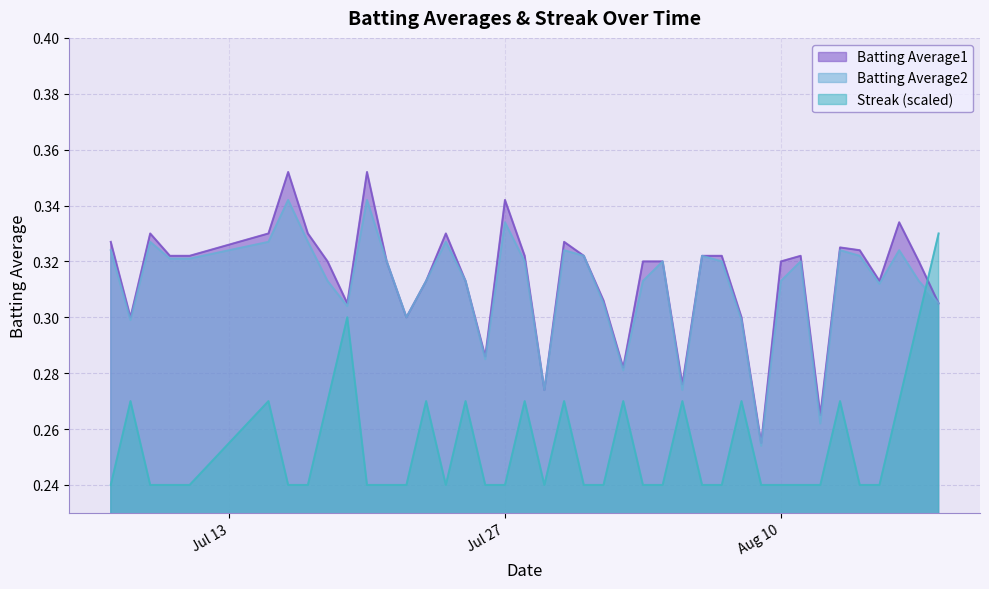

Is it true that Batting Average2 equals 0.2 at 2010-08-01?

False